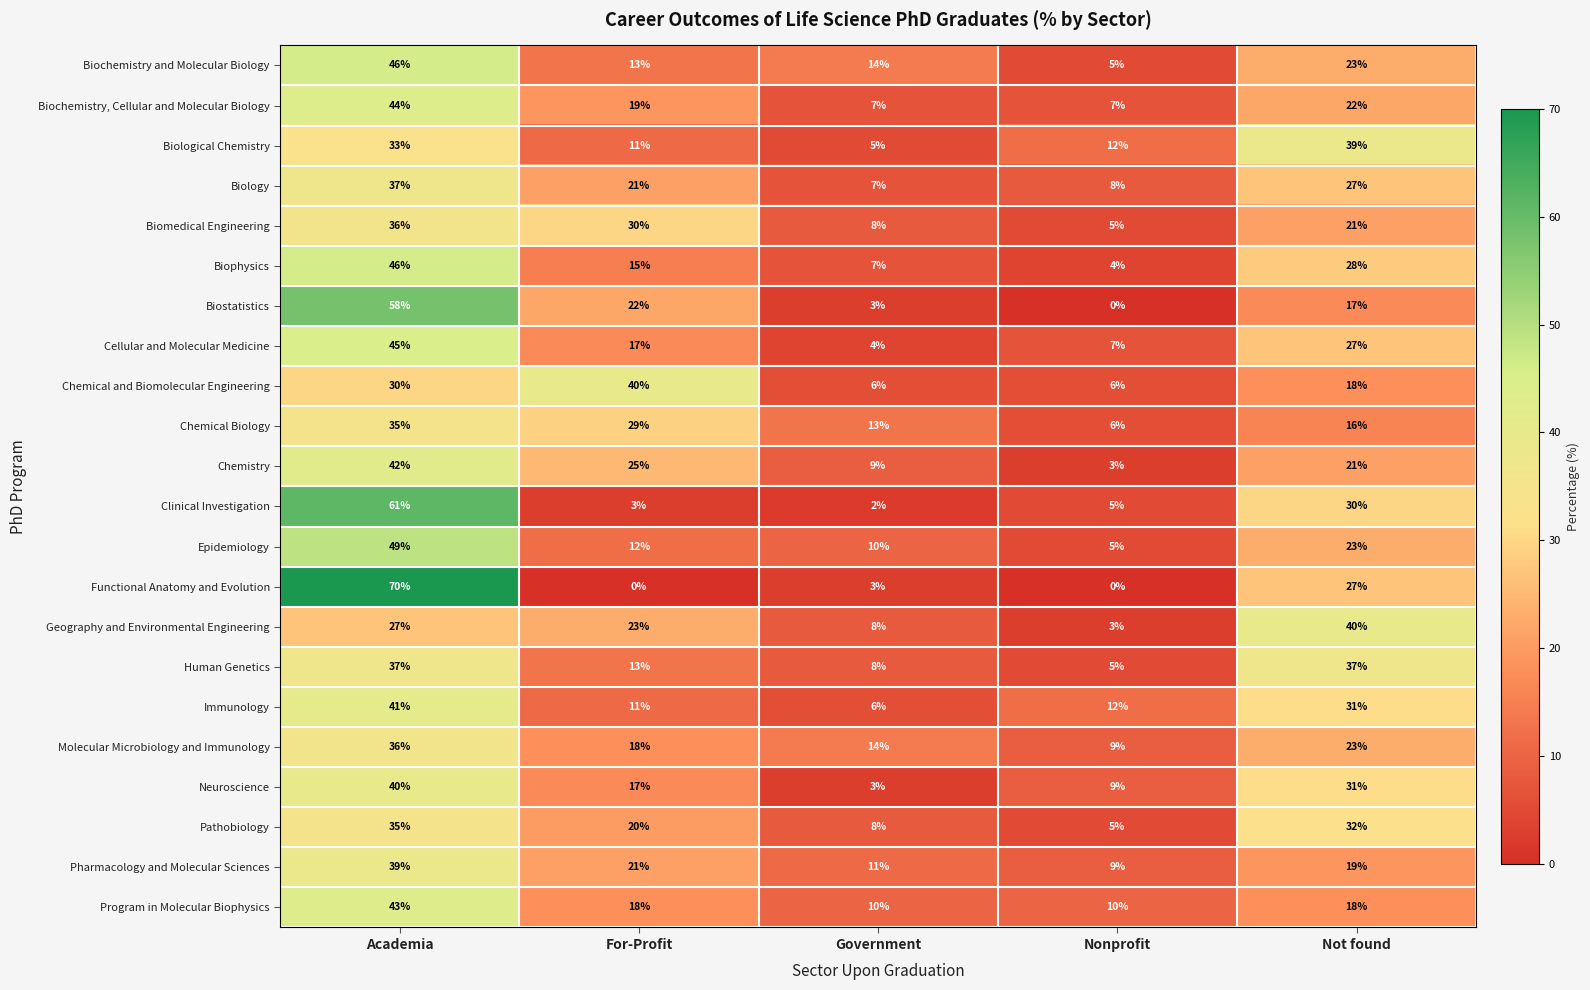

What is the total value across all series at Government?

166